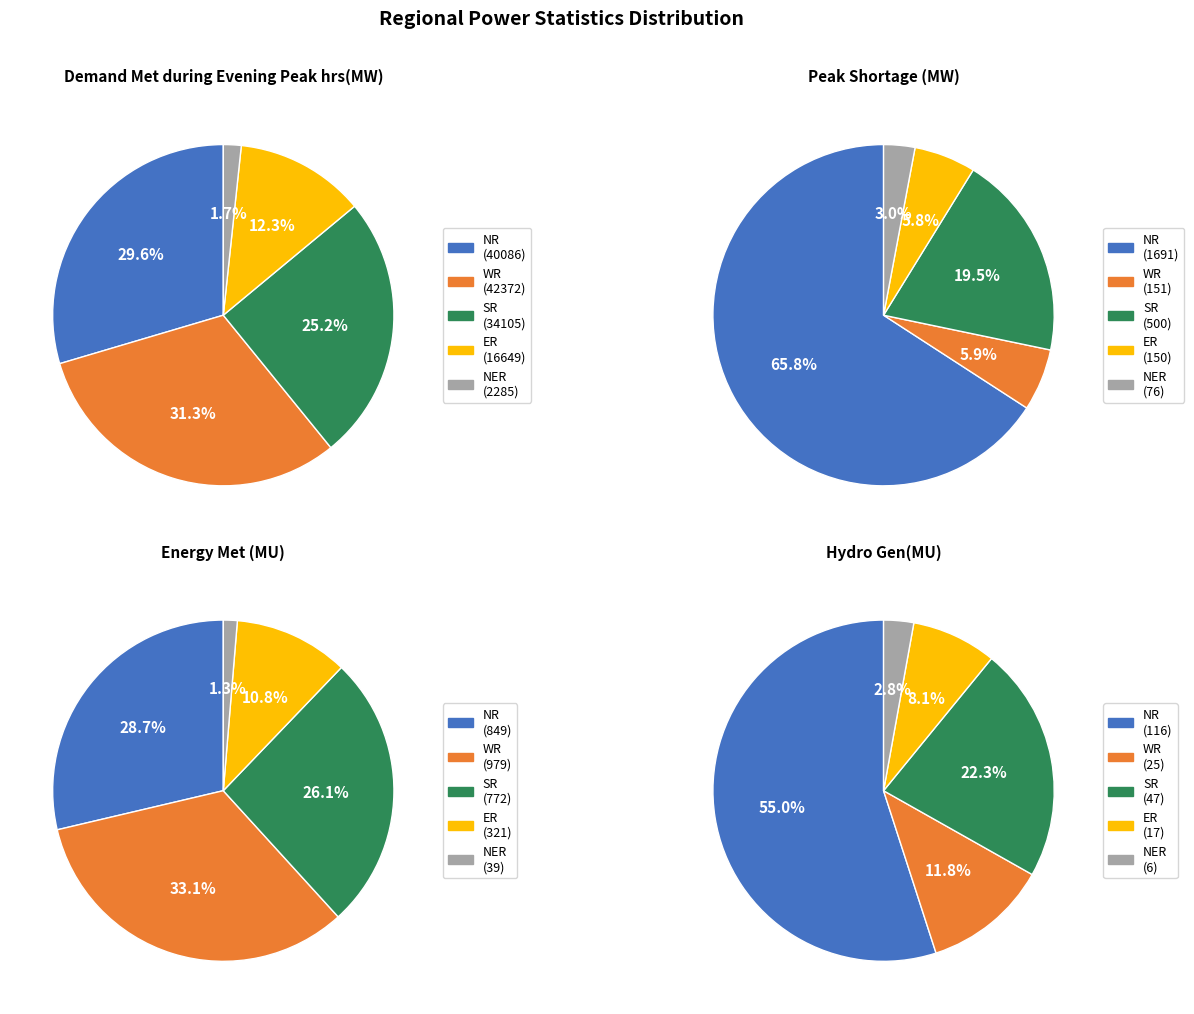

To the nearest percent, what percentage of the pie is WR?

33%